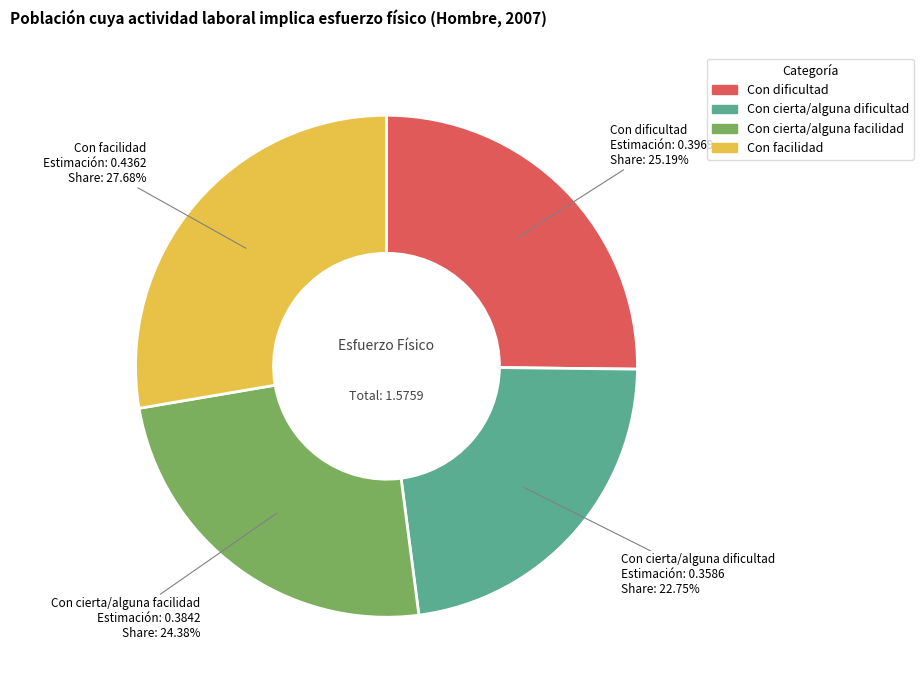

Rank the categories by value from highest to lowest.

Con facilidad, Con dificultad, Con cierta/alguna facilidad, Con cierta/alguna dificultad